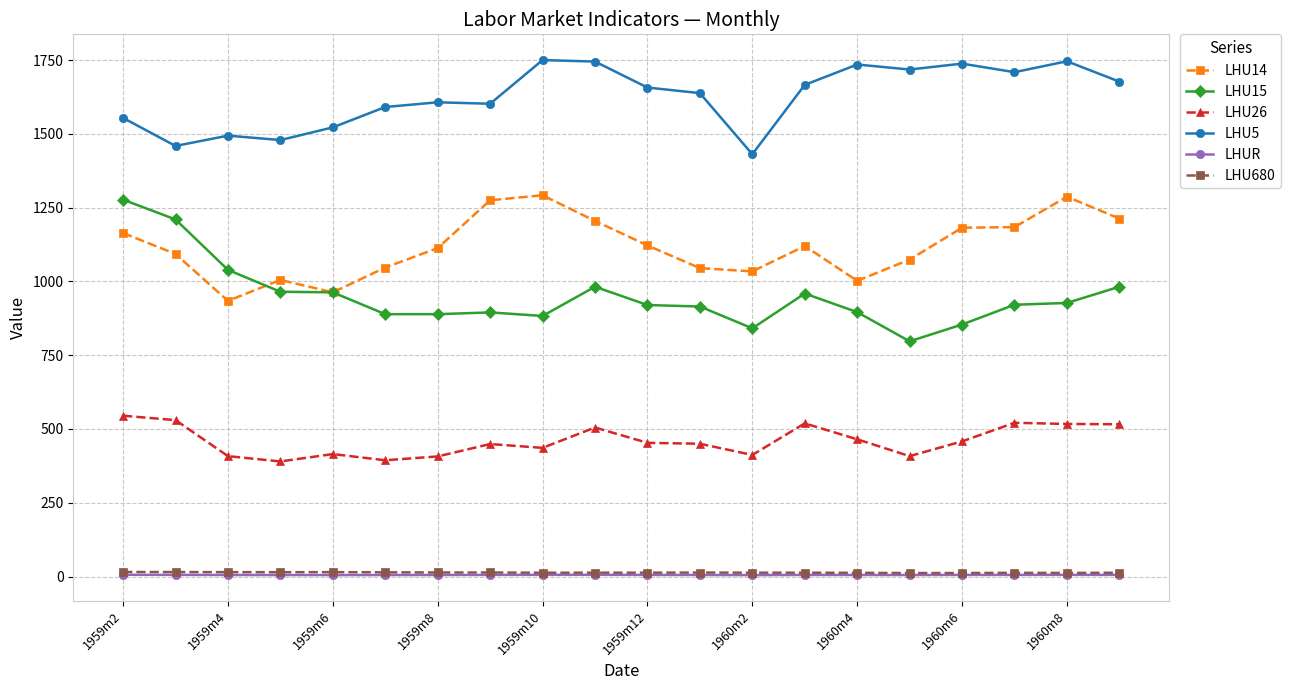

True or false: LHU26 has more than 0 points higher than both neighbors.

True